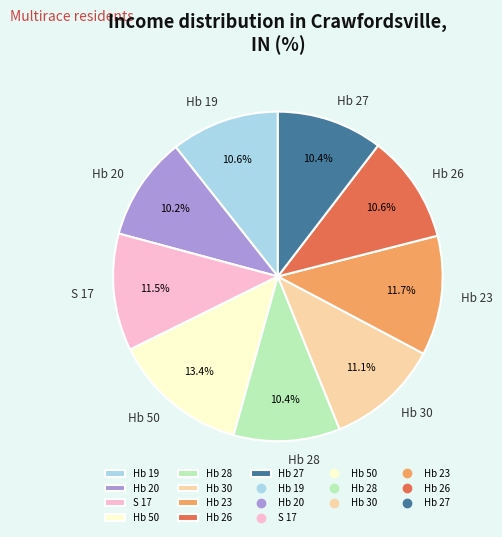

Is there any slice that represents more than half of the pie?

No